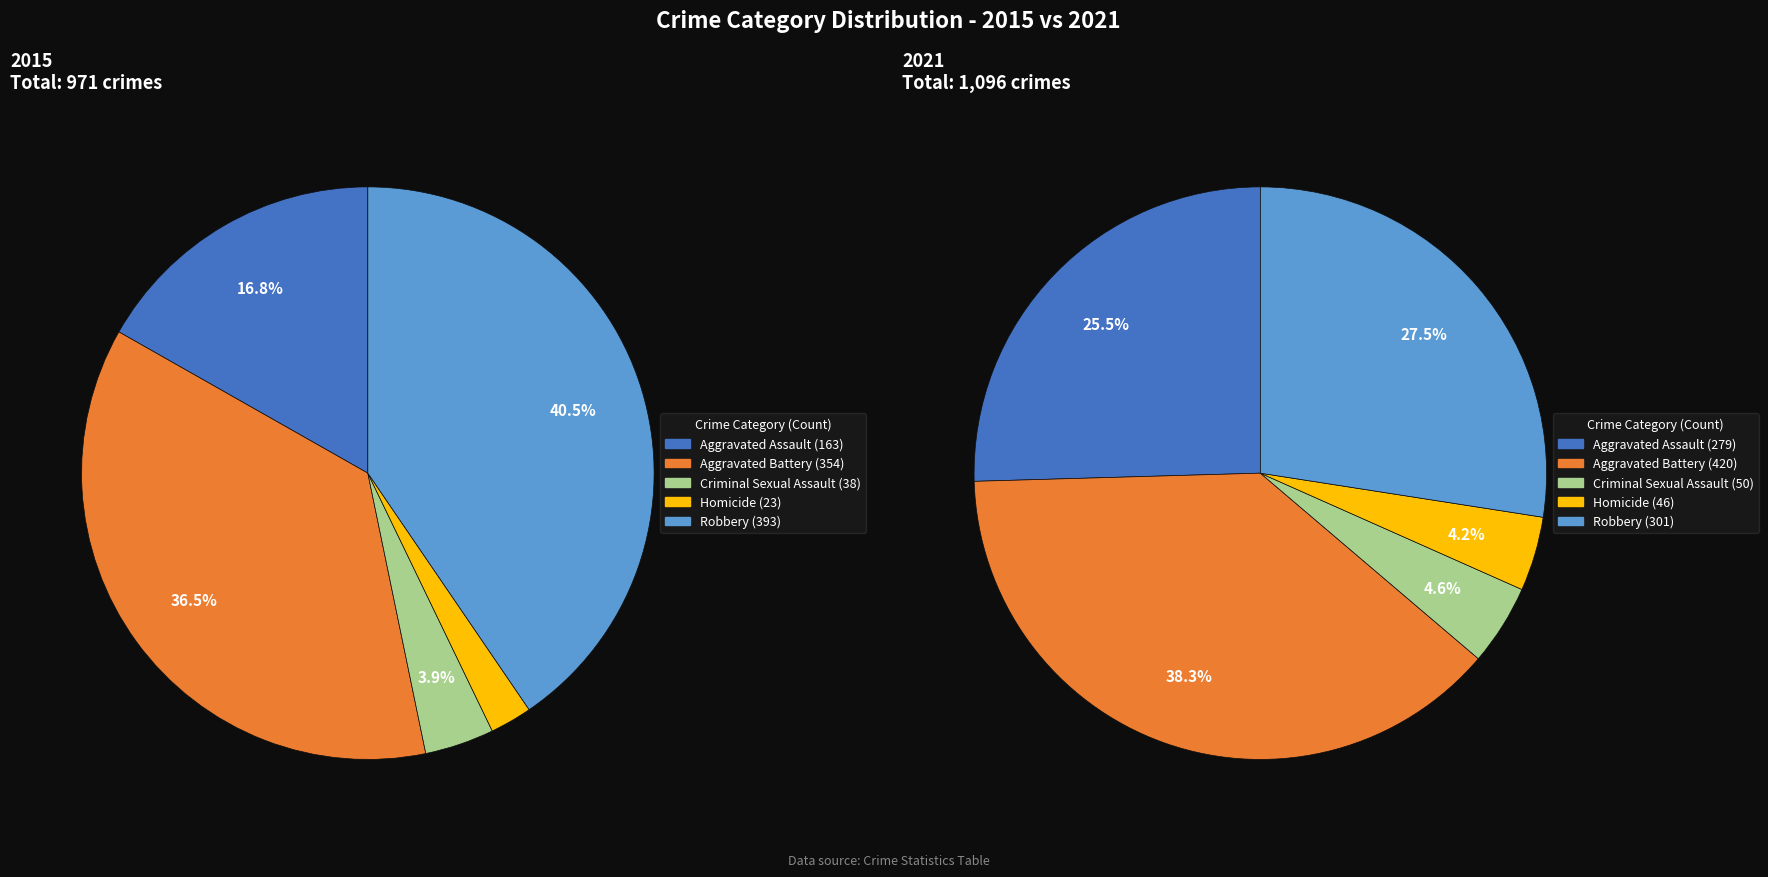

What percentage is the Aggravated Assault slice, to the nearest percent?

17%